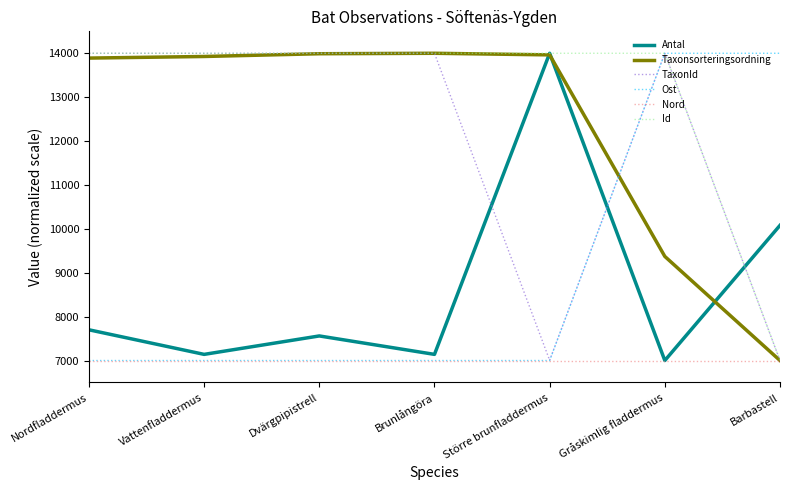

What is the minimum value for Ost?

7000.0